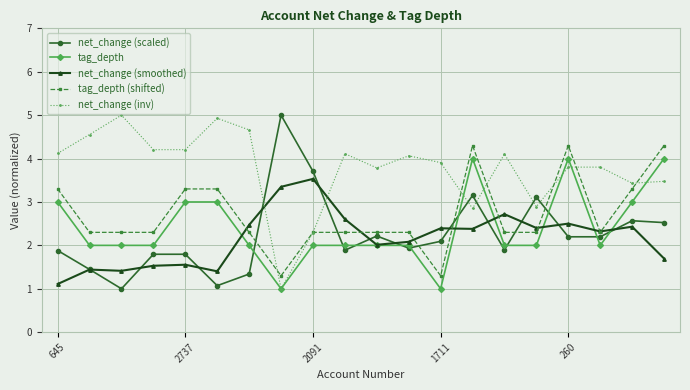

Which series has the largest total across all categories?

net_change (inv)